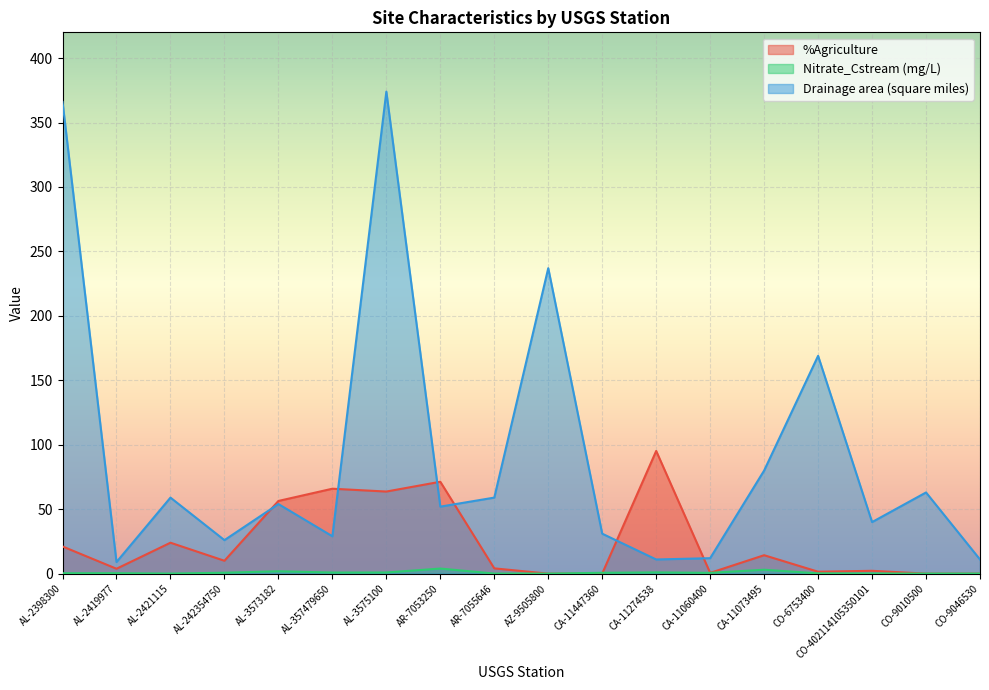

How many lines are shown in the chart?

3